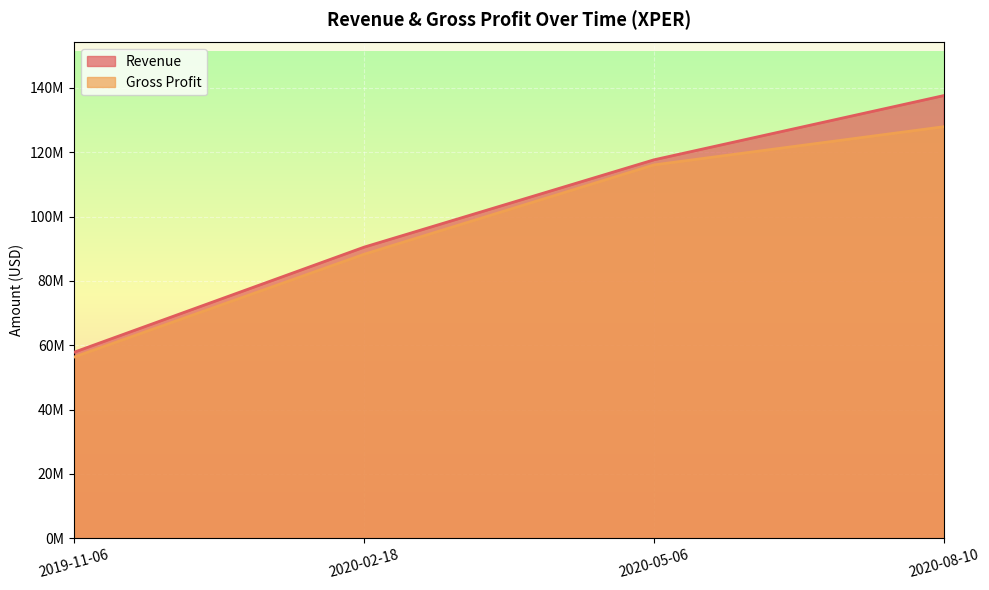

Which label corresponds to the largest value in the chart?

2020-08-10